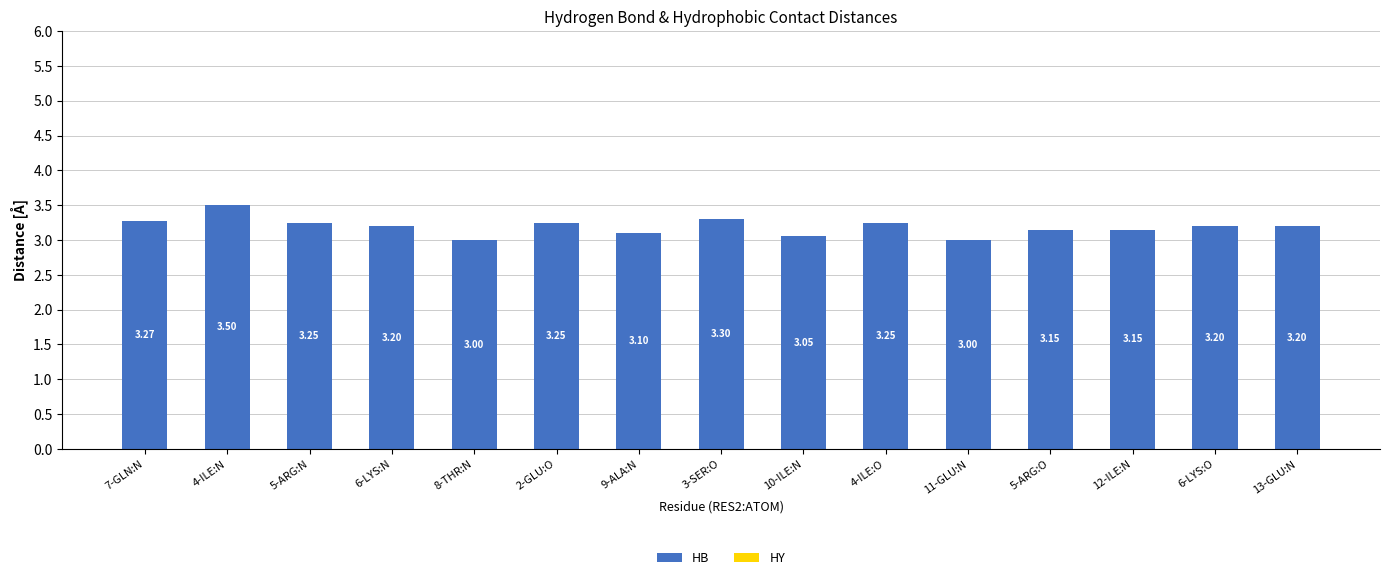

What is the difference between the maximum and minimum values?

0.5